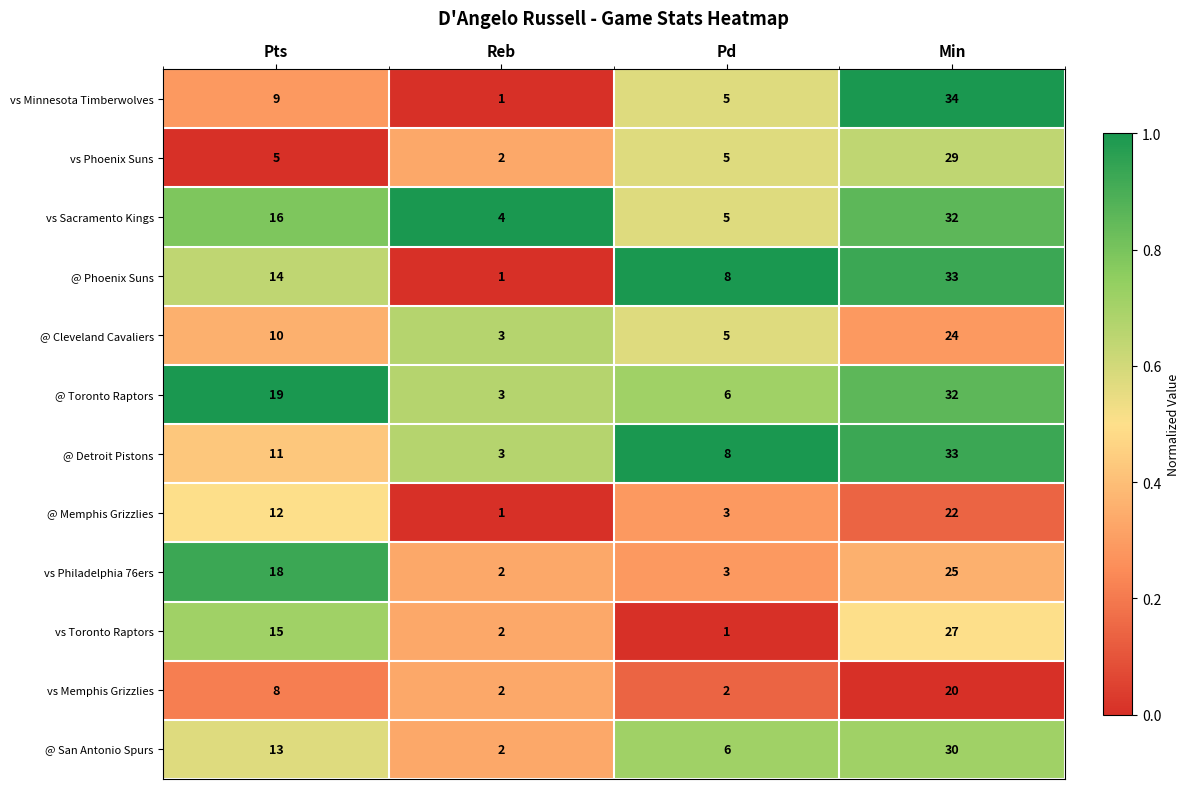

List the labels in order of vs Sacramento Kings value, smallest first.

Reb, Pd, Pts, Min